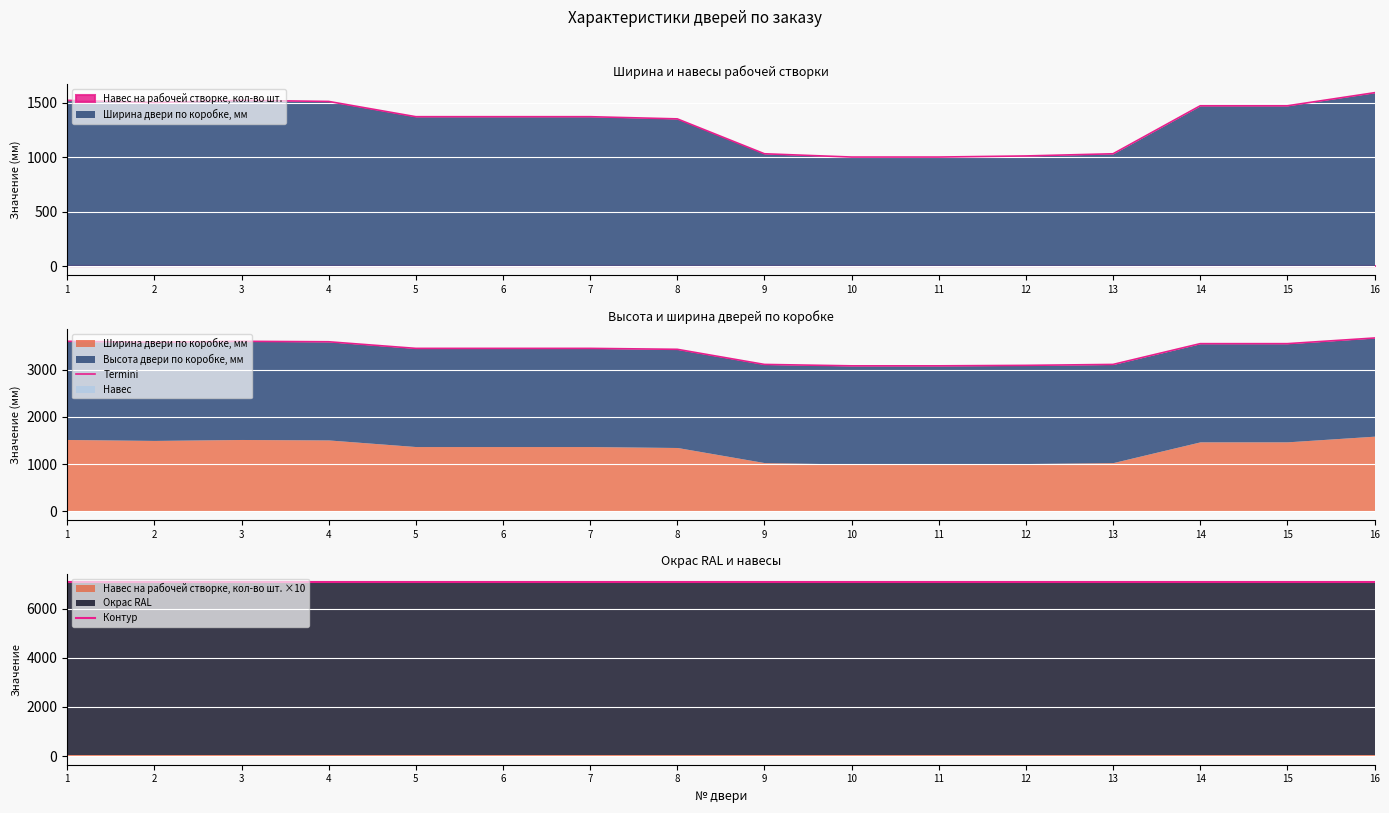

What is the maximum value for Контур?

7070